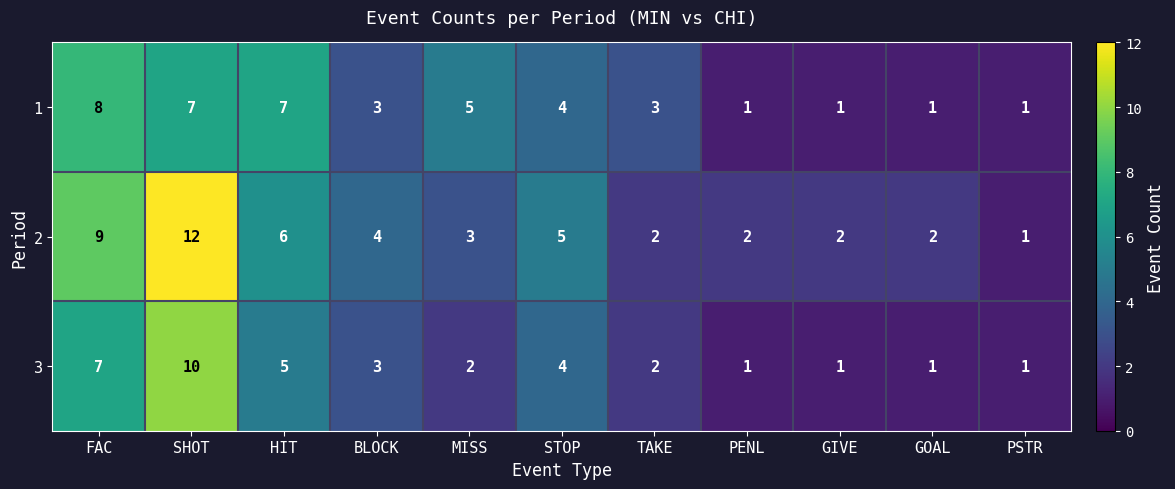

Which series has the widest spread of values?

2